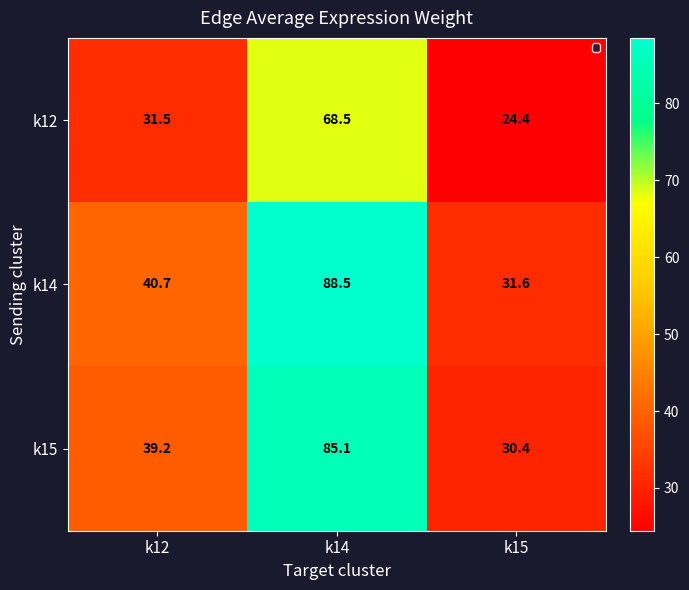

Reading left to right, extract all data points from this chart.

k12: 31.5	68.5	24.4
k14: 40.7	88.5	31.6
k15: 39.2	85.1	30.4